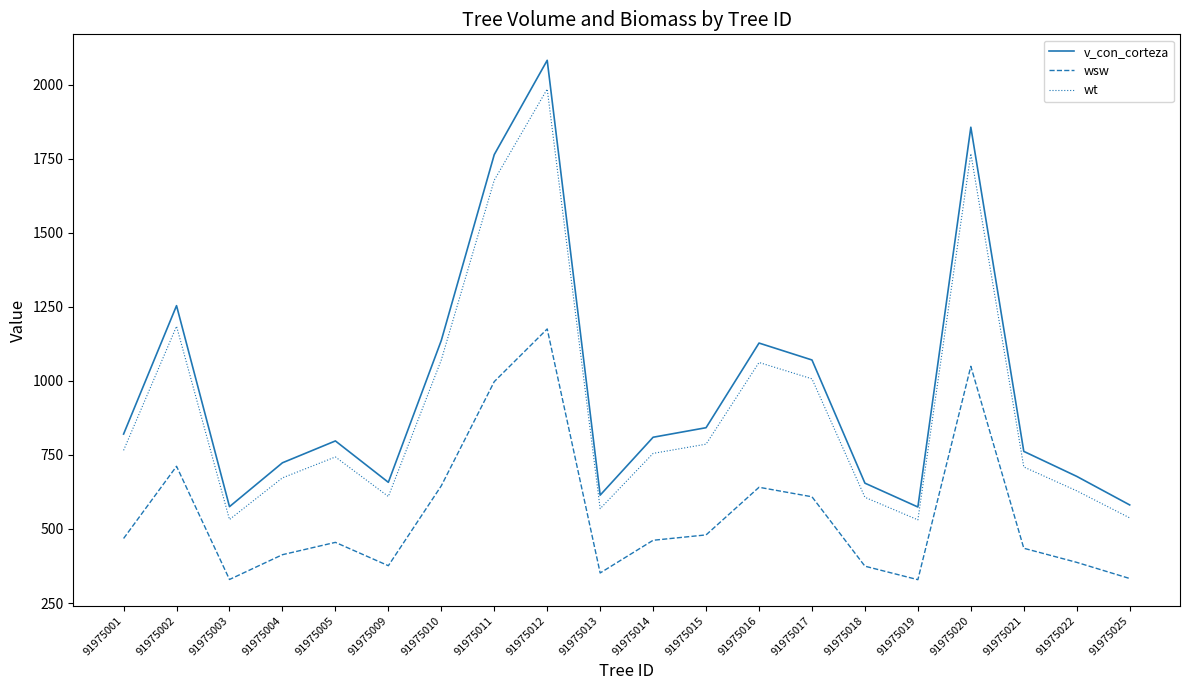

Rank the series by their maximum value, from lowest to highest.

wsw, wt, v_con_corteza